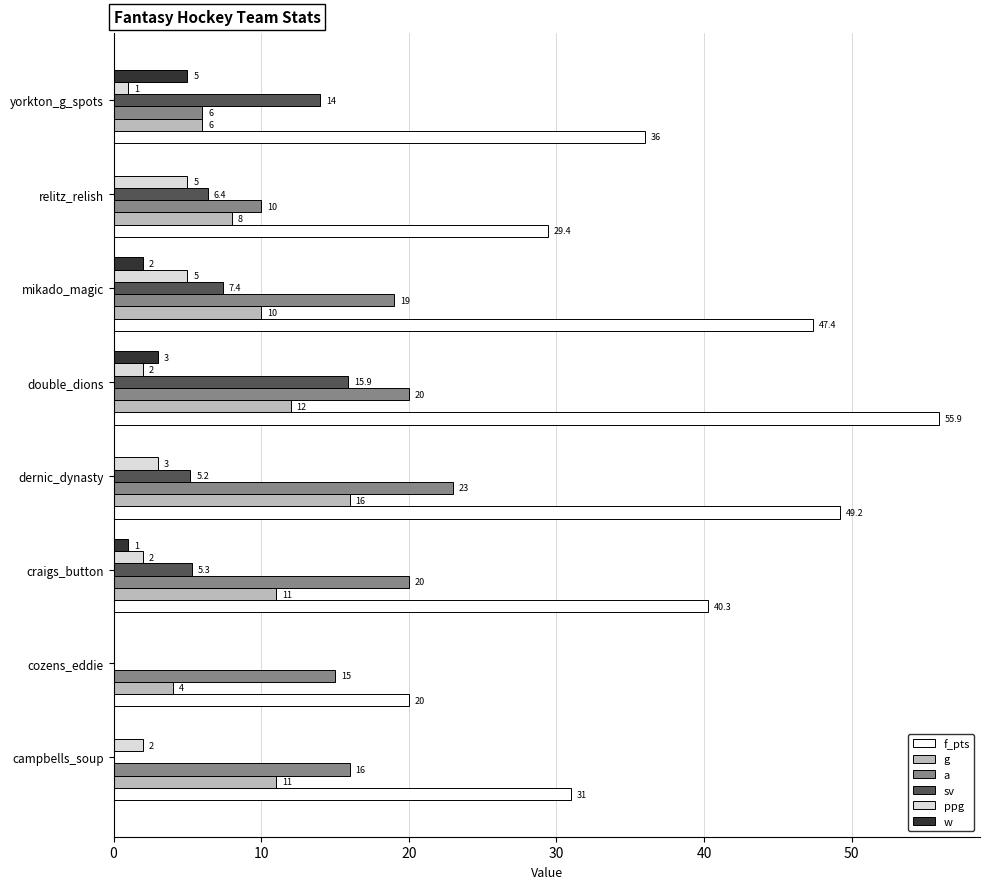

Read the f_pts value at campbells_soup.

31.0